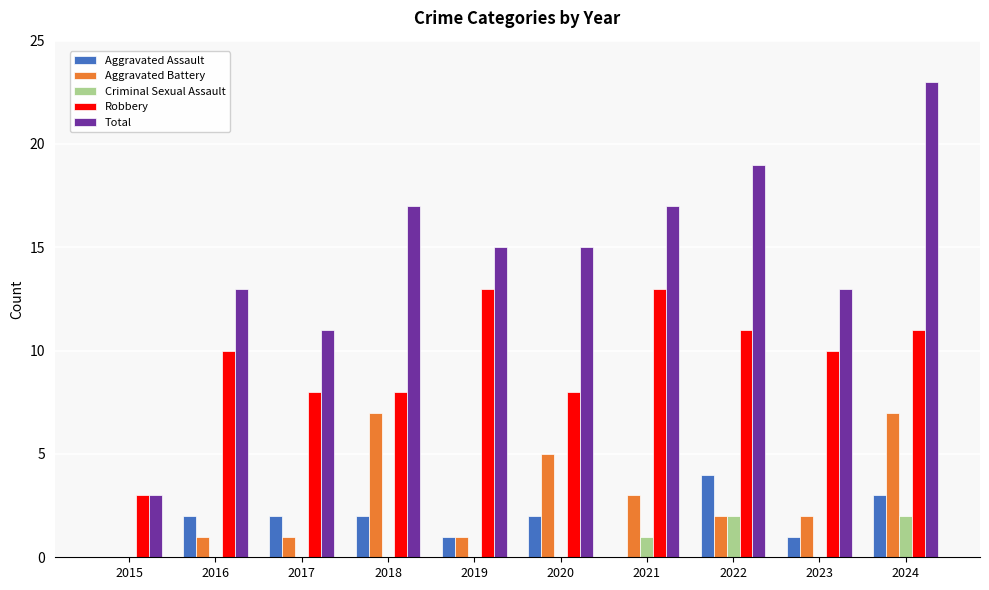

Is it true that Aggravated Assault equals 3 at 2024?

True